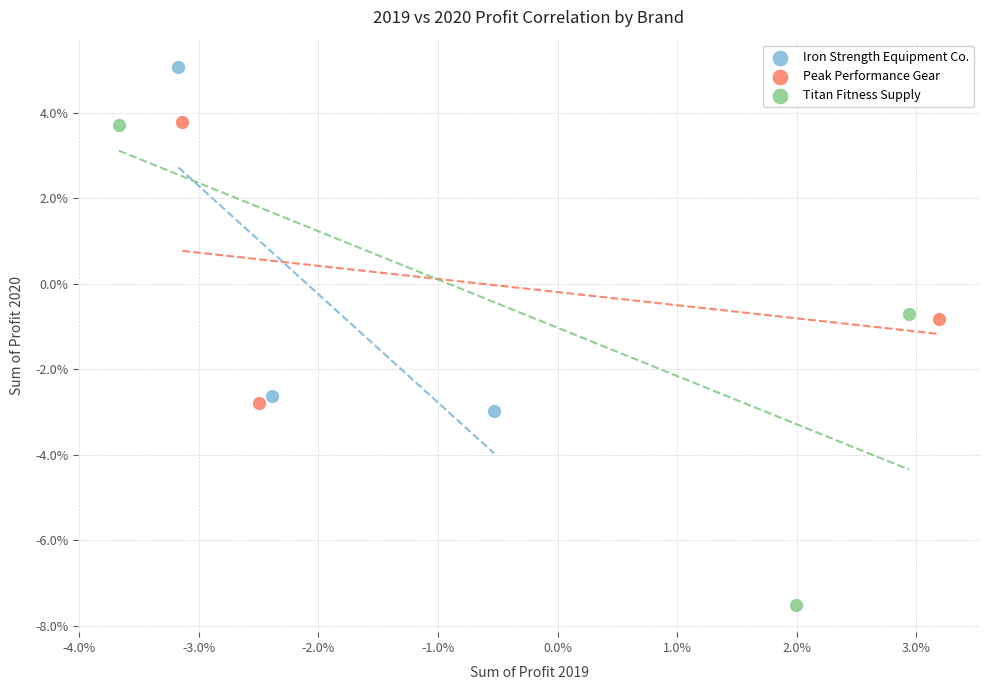

What are all the series names shown in the legend?

Iron Strength Equipment Co., Peak Performance Gear, Titan Fitness Supply